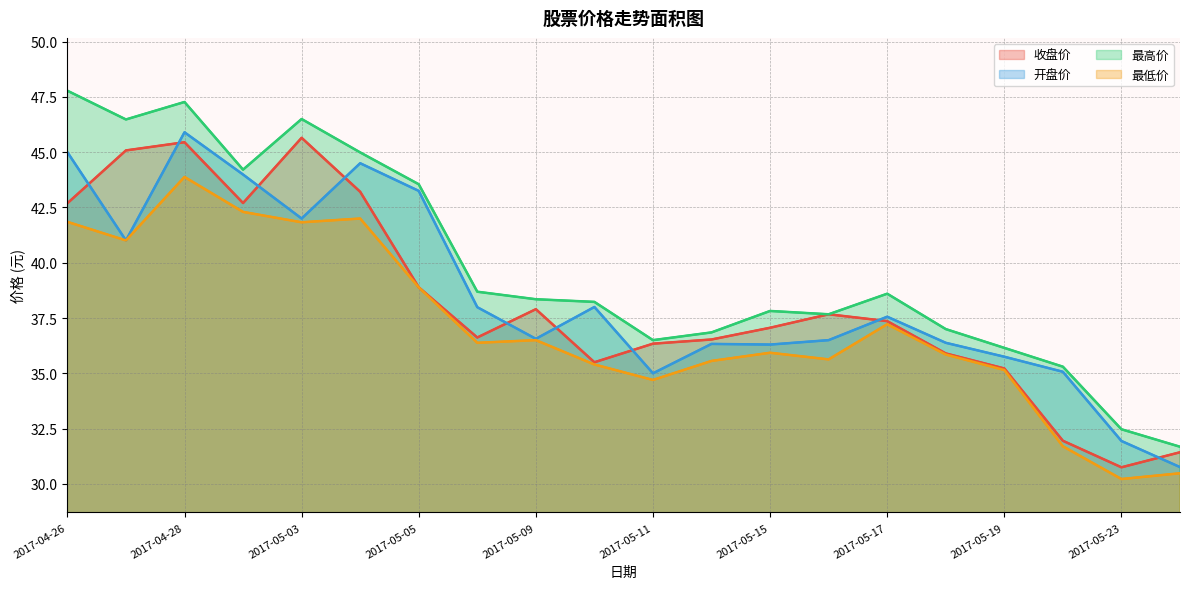

How many values in the 收盘价 series exceed 37?

11